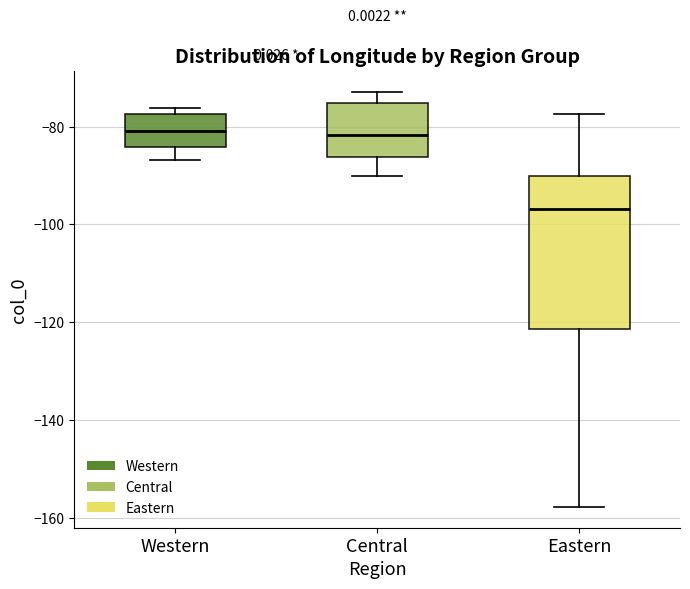

Where does the upper whisker of the box for Eastern end on the y-axis? The values are not printed on the chart, so give them approximately, as read against the axis.

-78